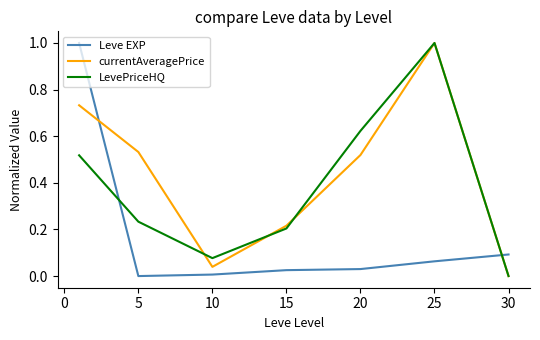

Count the number of categories in the chart.

7